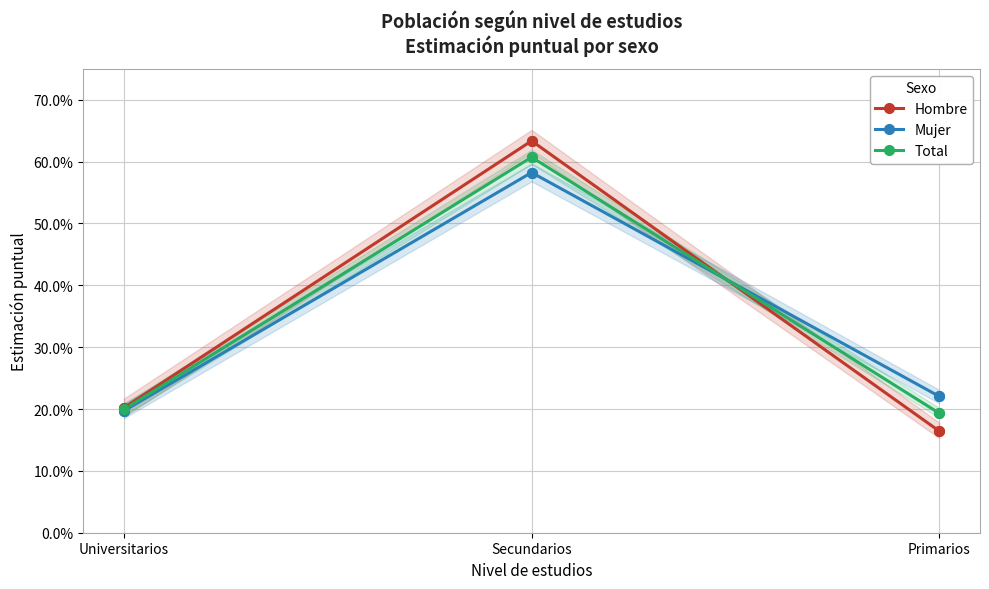

Reading left to right, extract all data points from this chart.

Hombre: 0.2	0.6	0.2
Mujer: 0.2	0.6	0.2
Total: 0.2	0.6	0.2